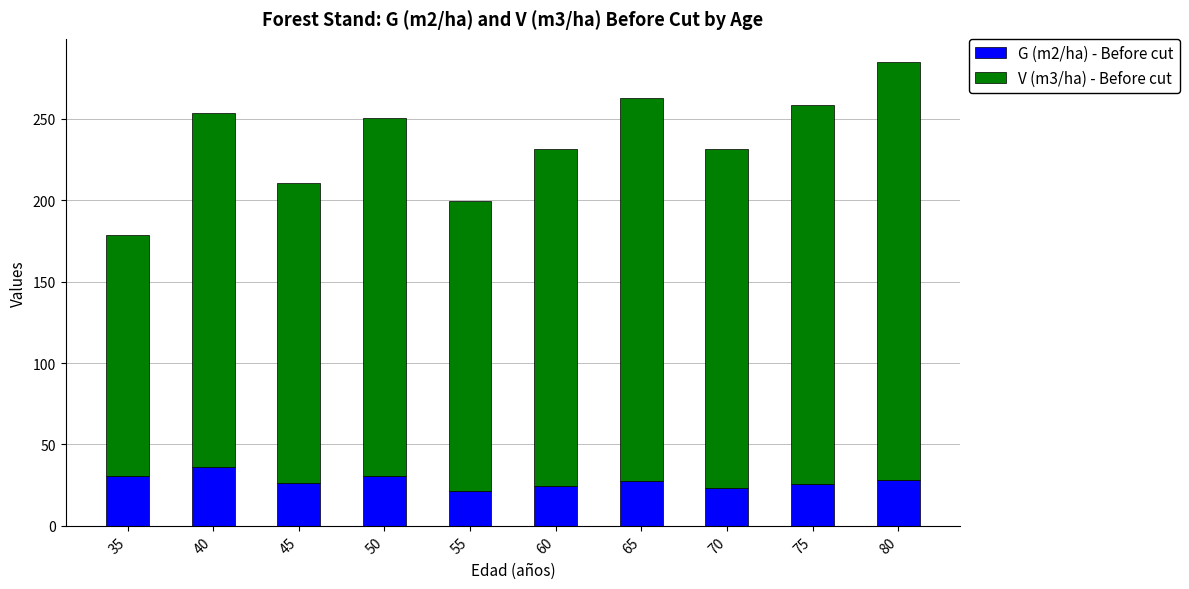

What is the sum of all G (m2/ha) - Before cut values?

274.4